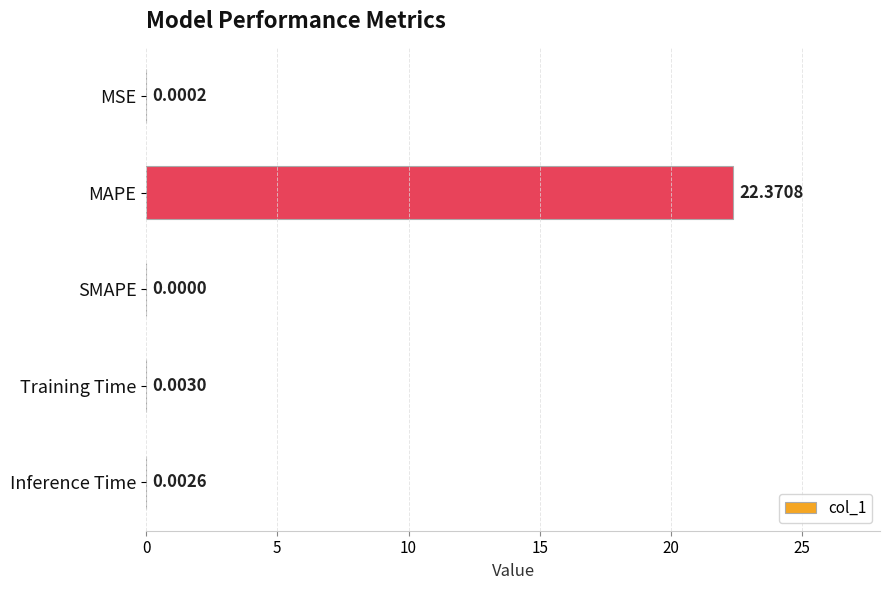

At which label is the value closest to 11?

Training Time